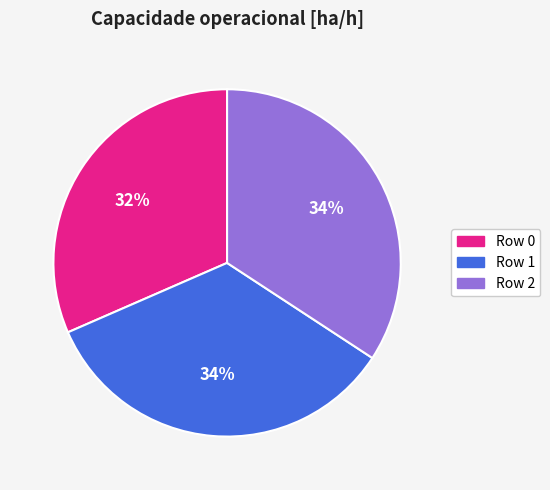

Does Row 1 represent more than half of the total?

No